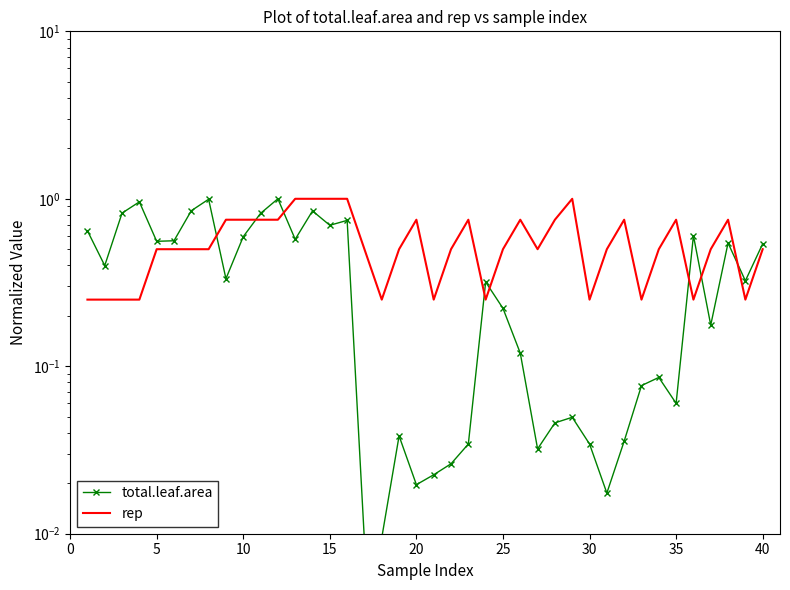

How many interior local peaks does the rep series have?

7